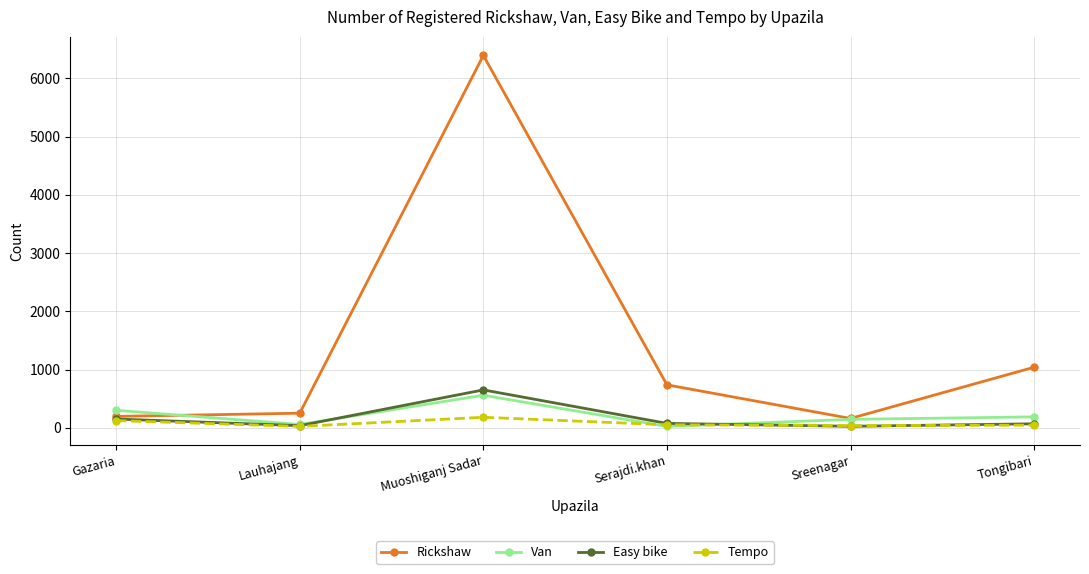

True or false: Easy bike has more than 2 points higher than both neighbors.

False